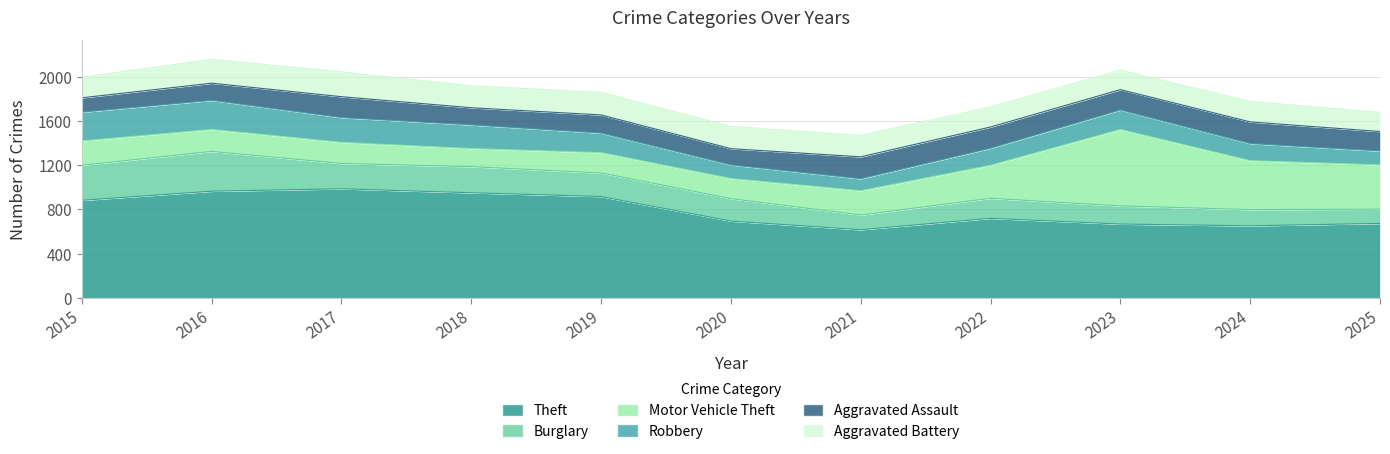

The Aggravated Battery series shows 319 at 2015. True or false?

False